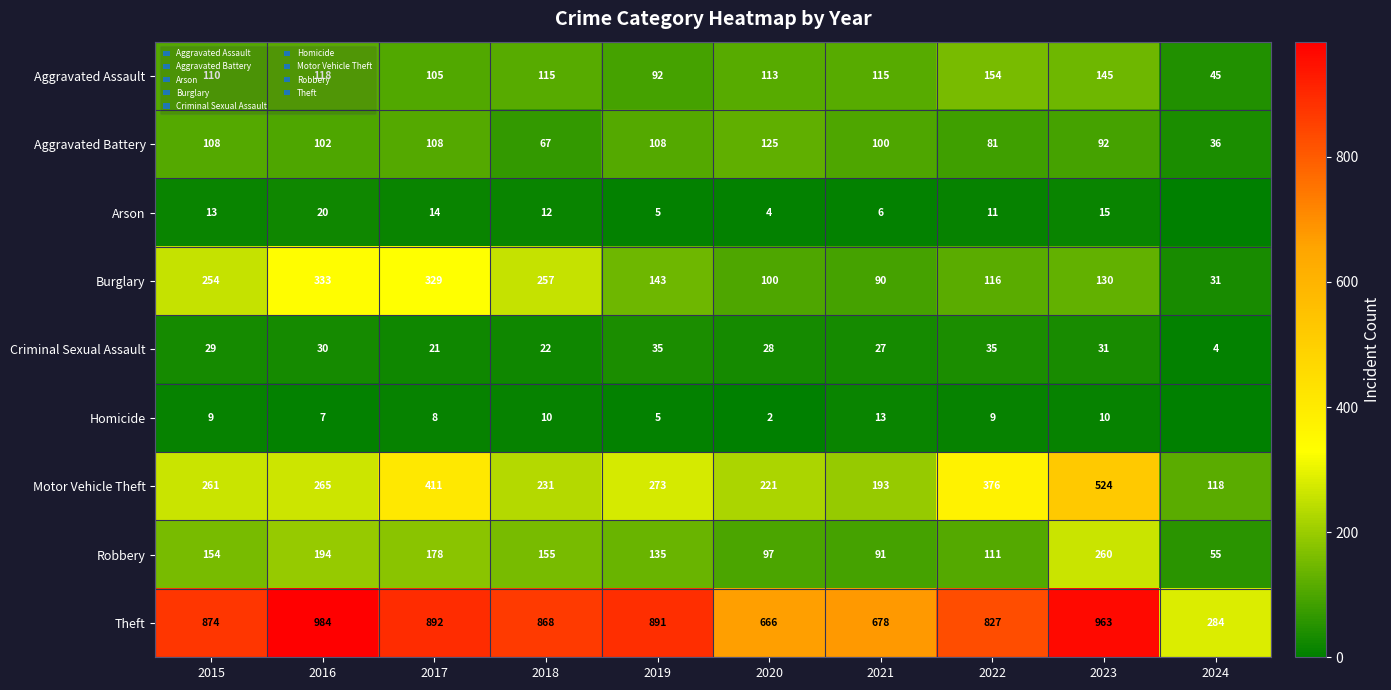

Between 2016 and 2020, which is larger?

2016